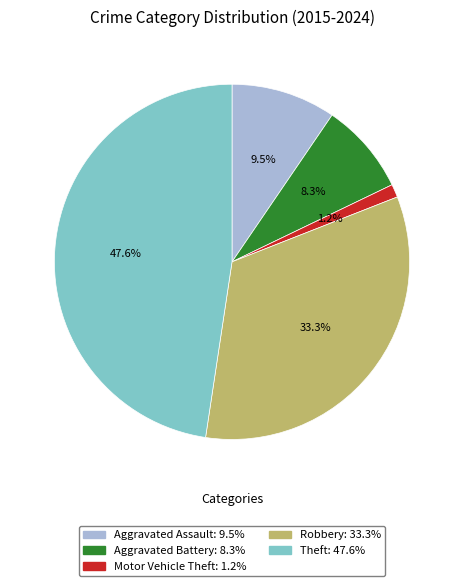

How much of the chart is everything except Aggravated Assault?

90.5%